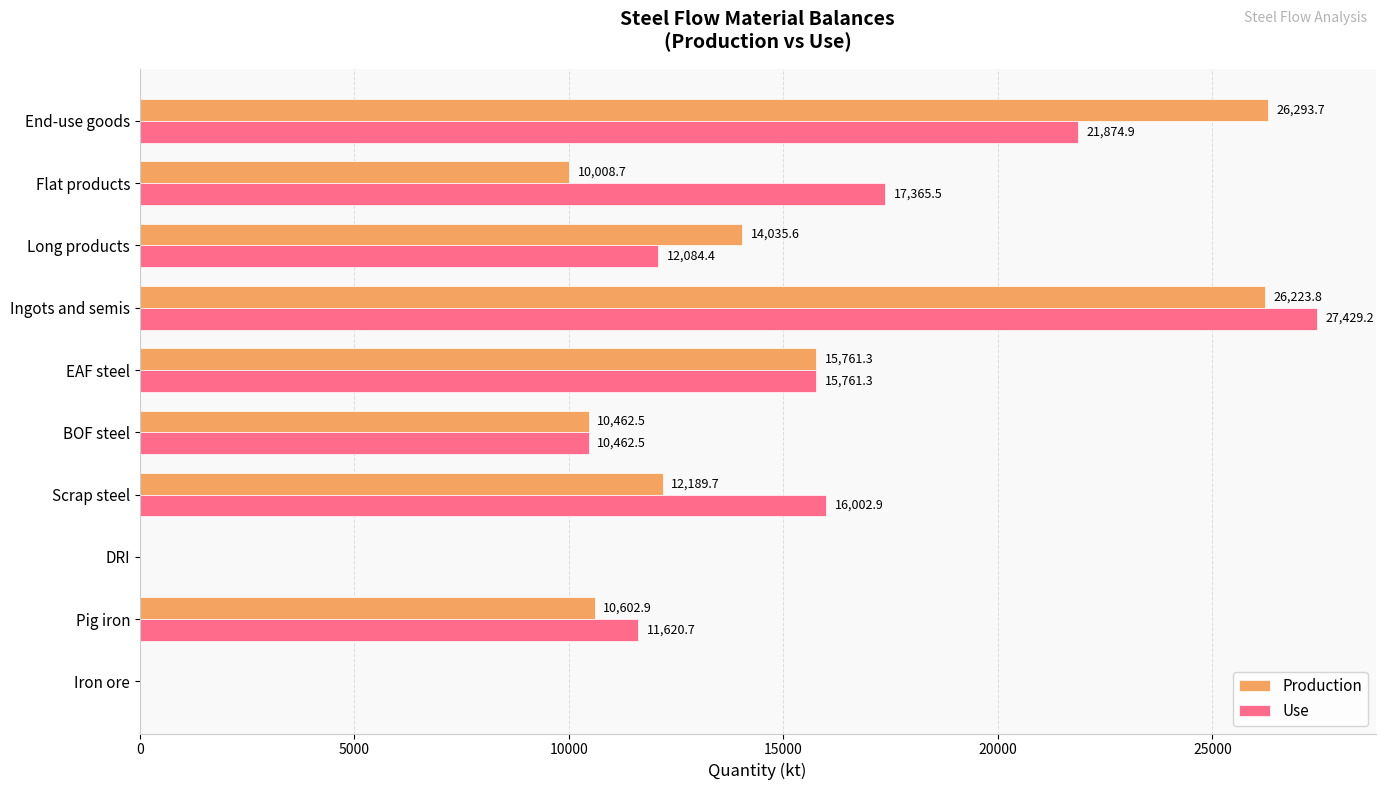

Which series changed the most between Iron ore and End-use goods?

Production